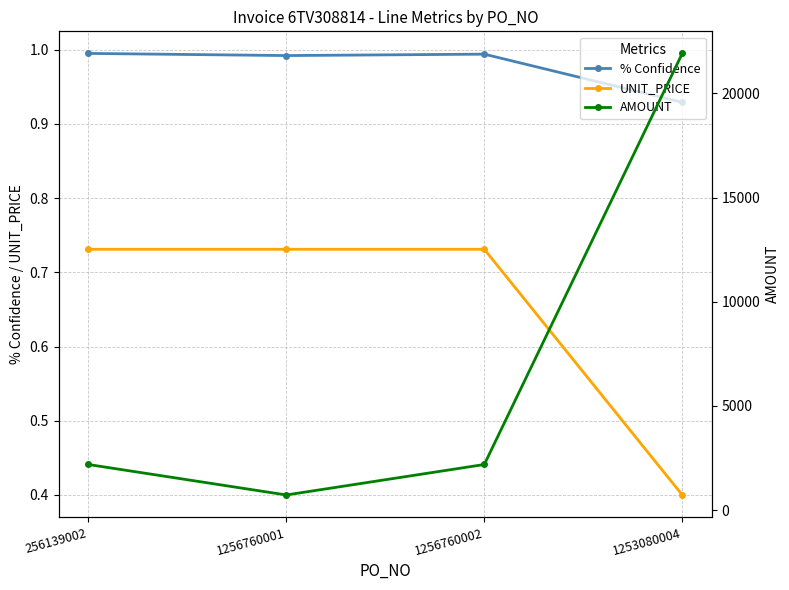

At which category does AMOUNT reach its first local valley?

1256760001